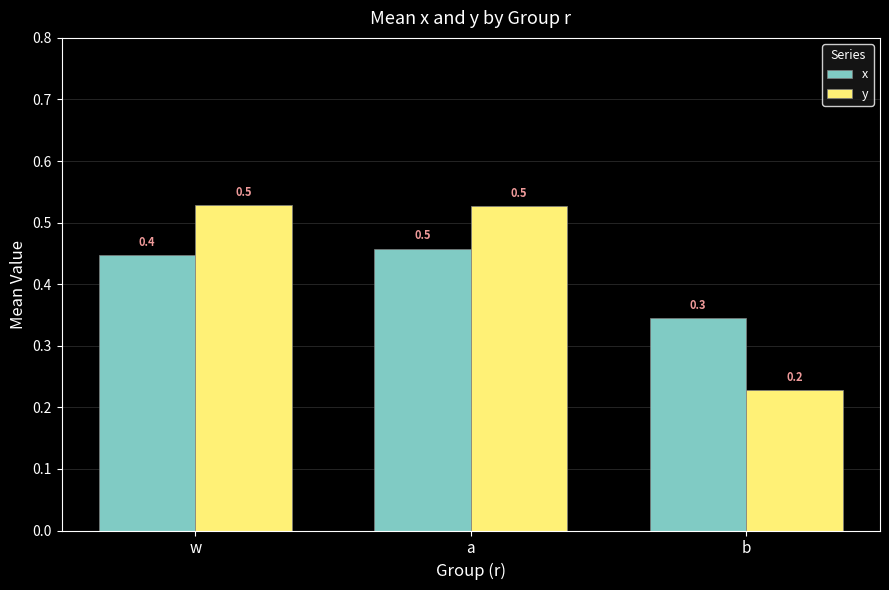

What is the minimum value shown in the chart?

0.2